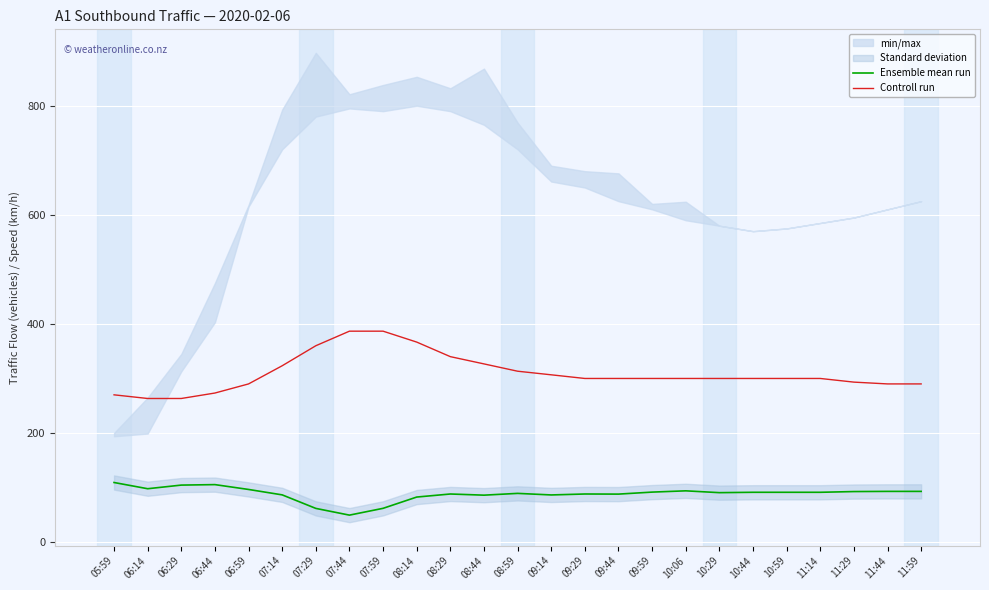

List the labels in order of Controll run value, smallest first.

06:14, 06:29, 05:59, 06:44, 06:59, 11:44, 11:59, 11:29, 09:29, 09:44, 09:59, 10:06, 10:29, 10:44, 10:59, 11:14, 09:14, 08:59, 07:14, 08:44, 08:29, 07:29, 08:14, 07:44, 07:59